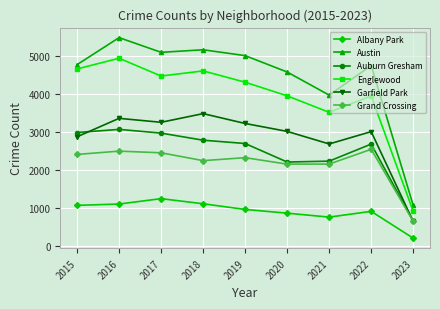

Where is the first local maximum for Englewood?

2016